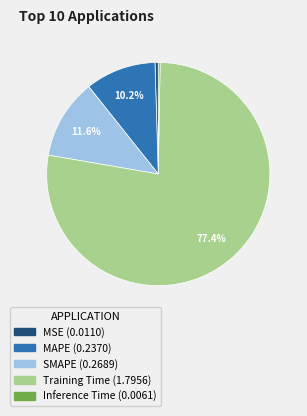

How much of the chart is everything except MAPE?

89.8%